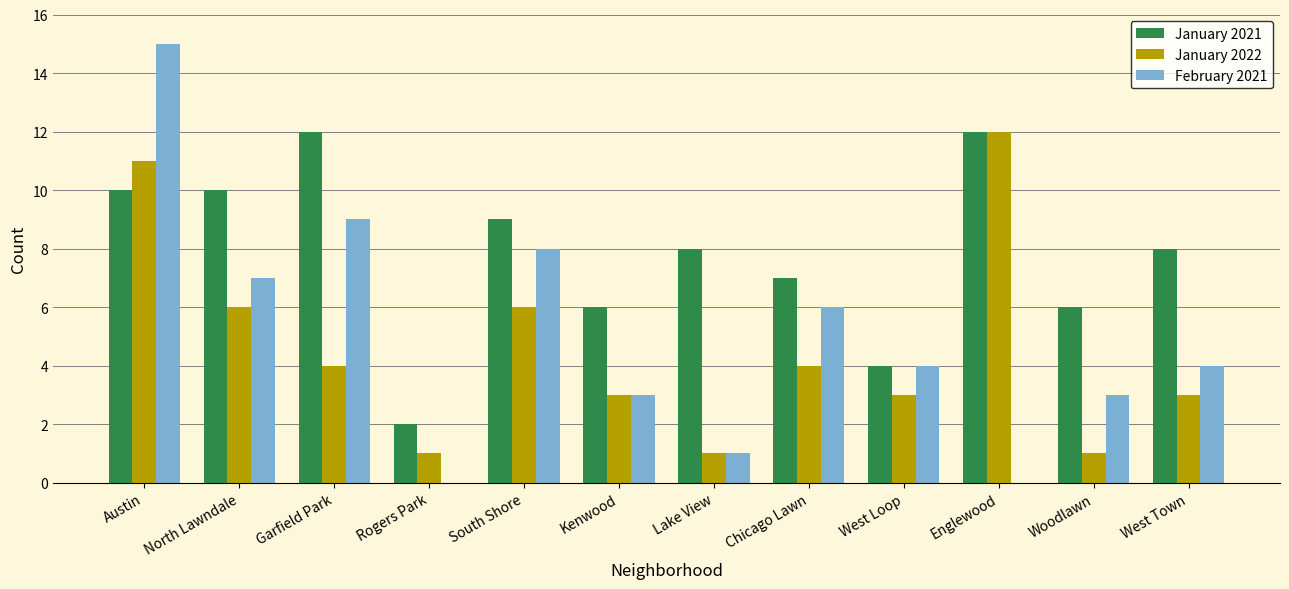

What is the total value across all series at Garfield Park?

25